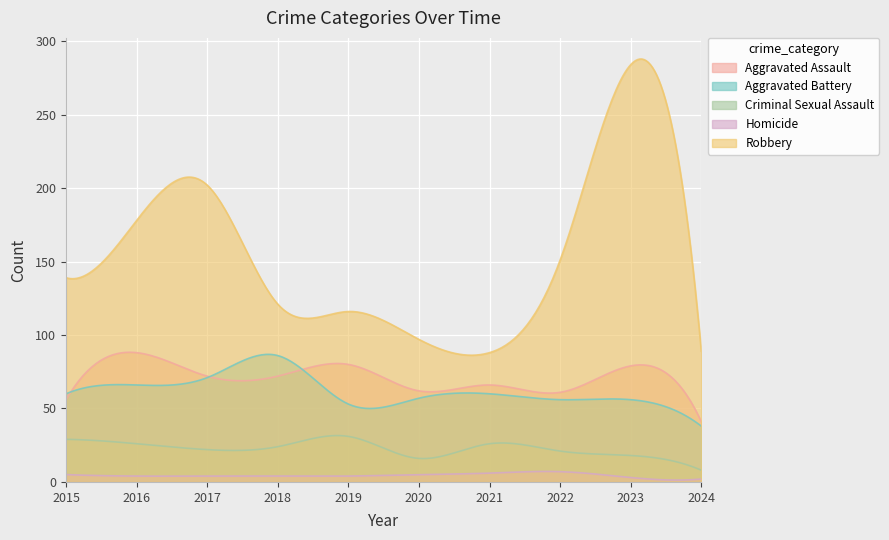

What are all the series names shown in the legend?

Aggravated Assault, Aggravated Battery, Criminal Sexual Assault, Homicide, Robbery